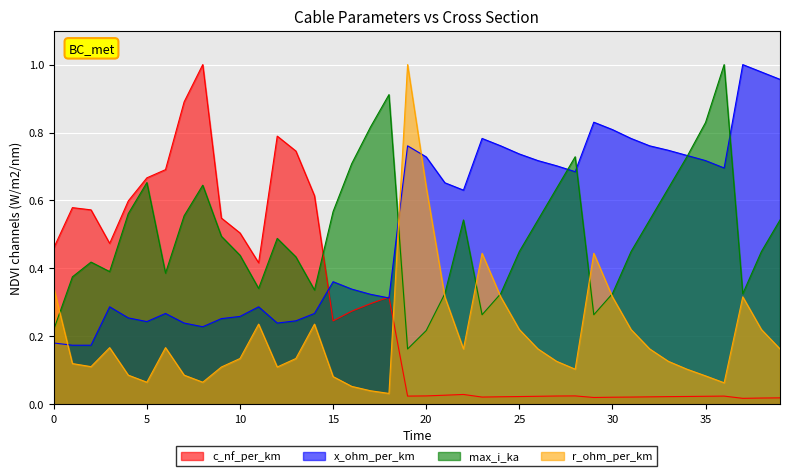

How many distinct data groups are displayed?

4